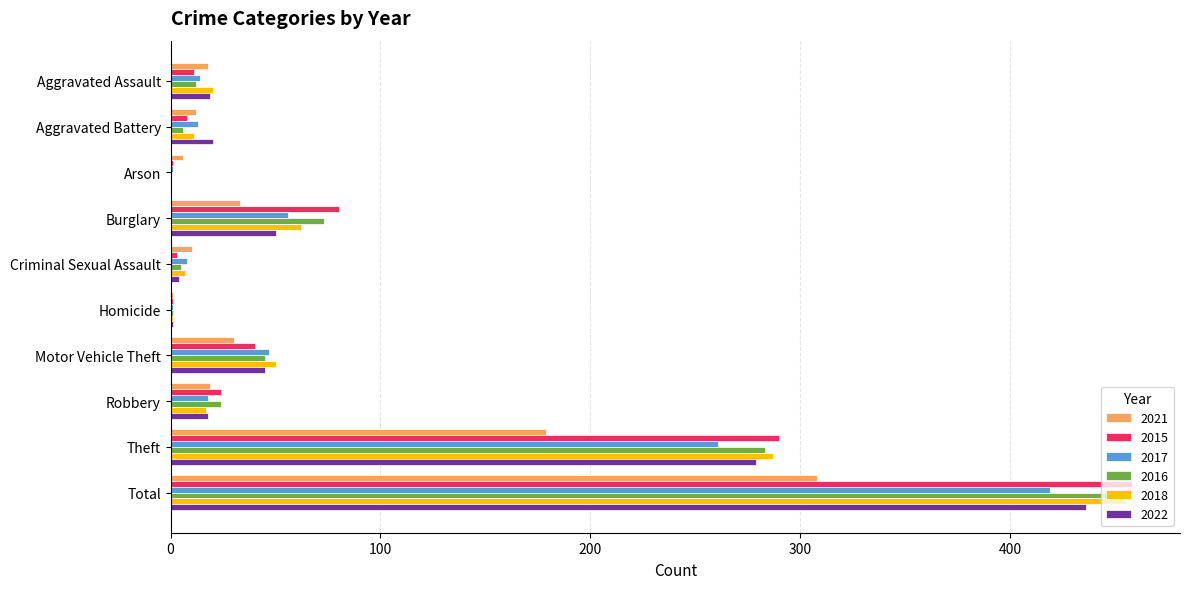

True or false: 2022 has a value of 56 at Theft.

False